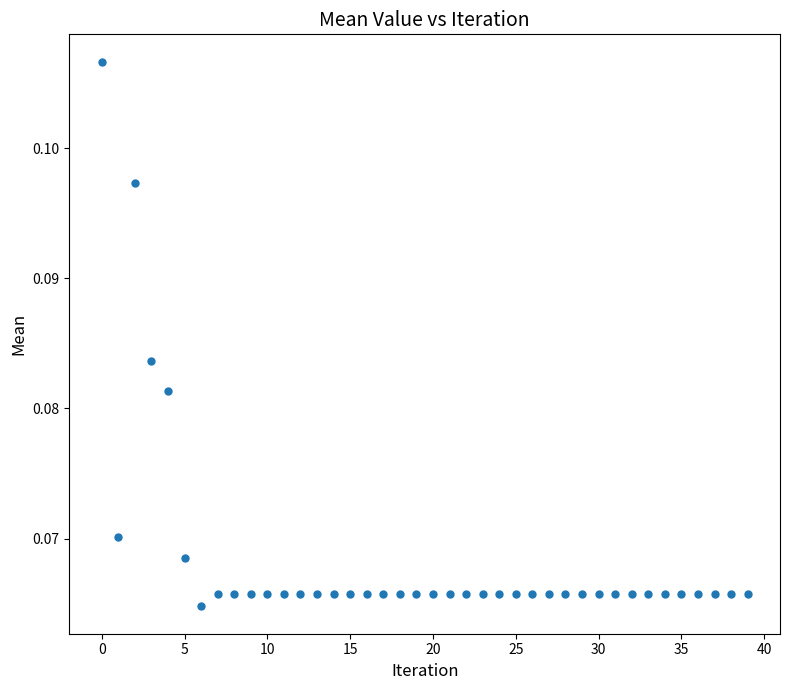

How many points are shown in the scatter plot?

40